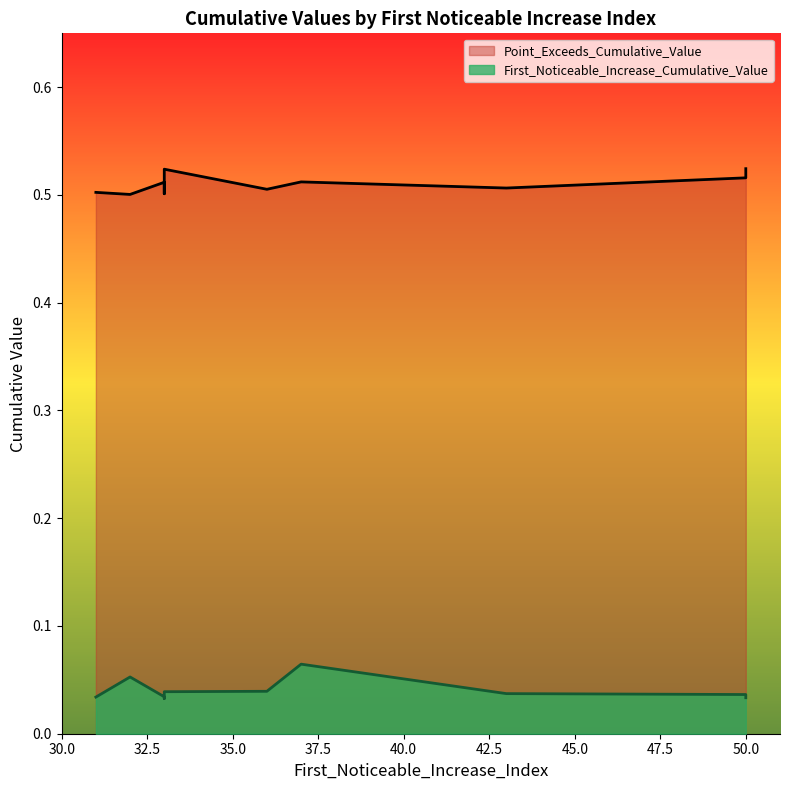

True or false: Point_Exceeds_Cumulative_Value has more than 1 interior local peaks.

True